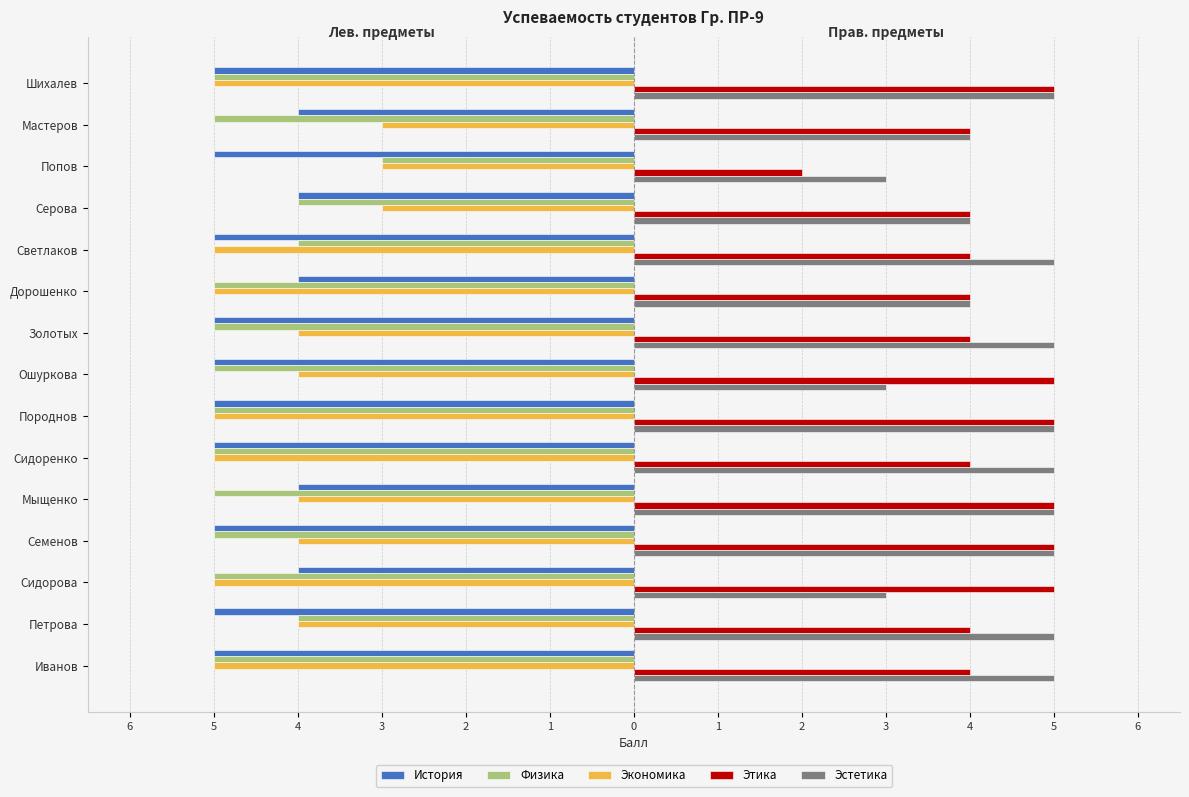

Rank the series by their maximum value, from highest to lowest.

Этика, Эстетика, Физика, Экономика, История